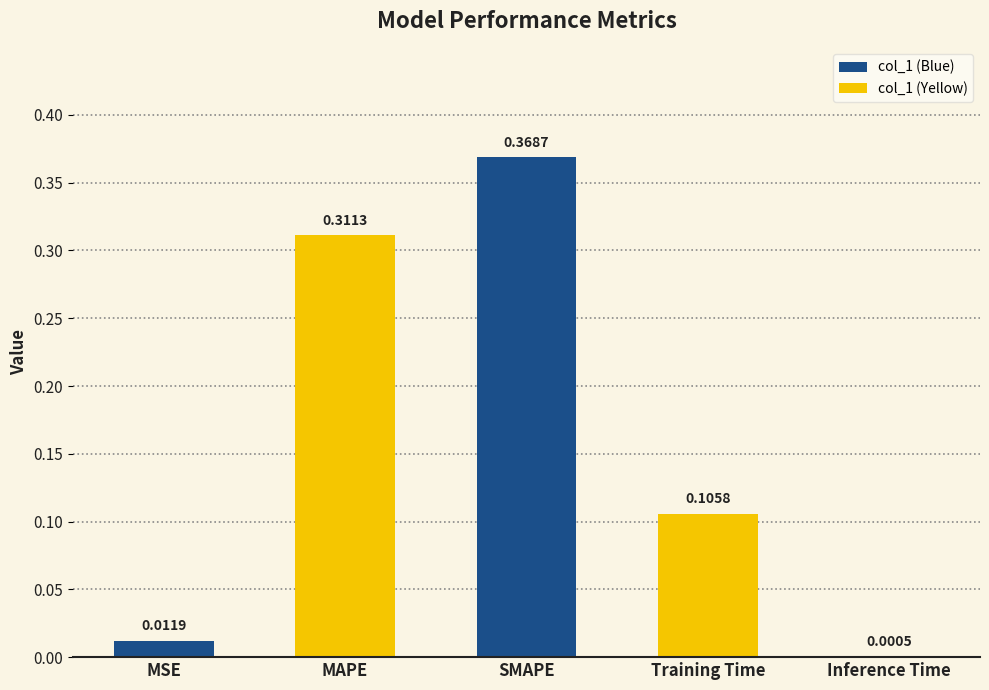

What is the sum of all values?

0.8